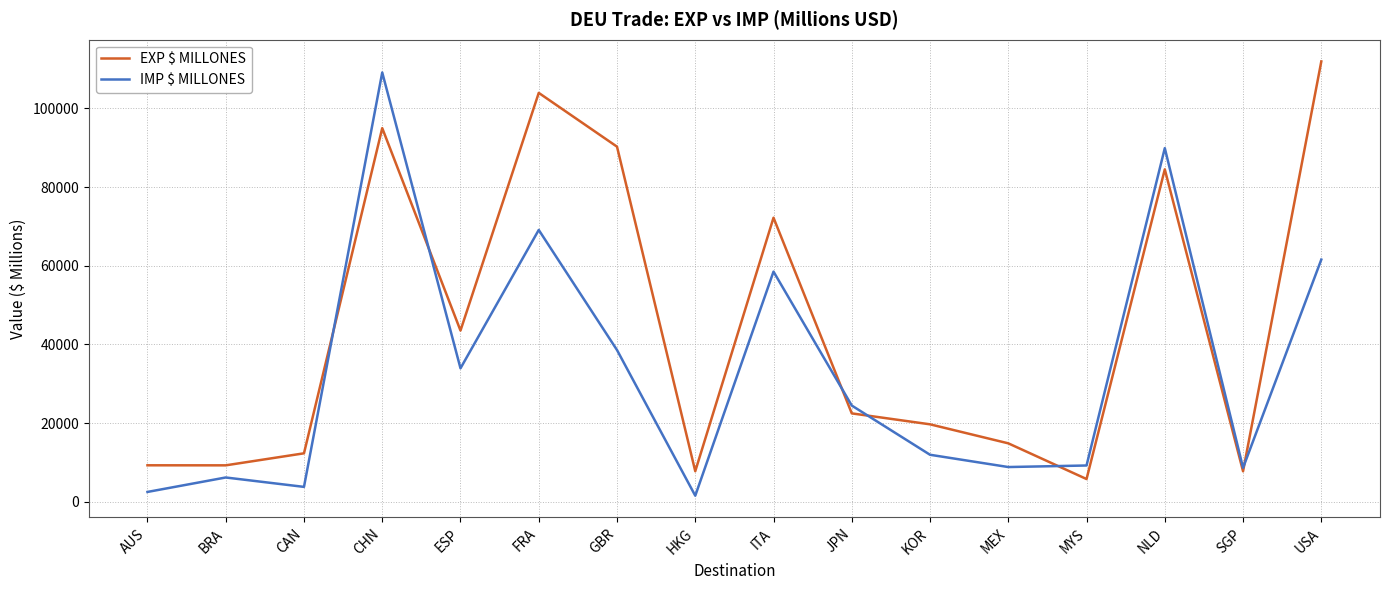

Which label corresponds to the largest value in the chart?

USA